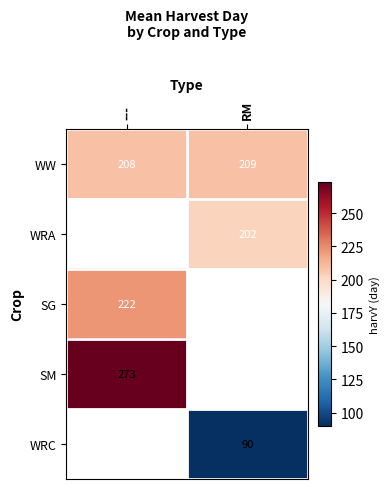

Is the value of WW at RM greater than the value of WRC at RM?

Yes